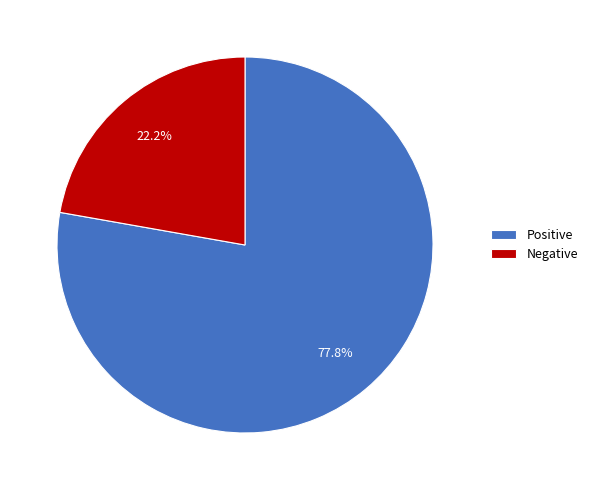

Which category has the biggest portion of the pie?

Positive